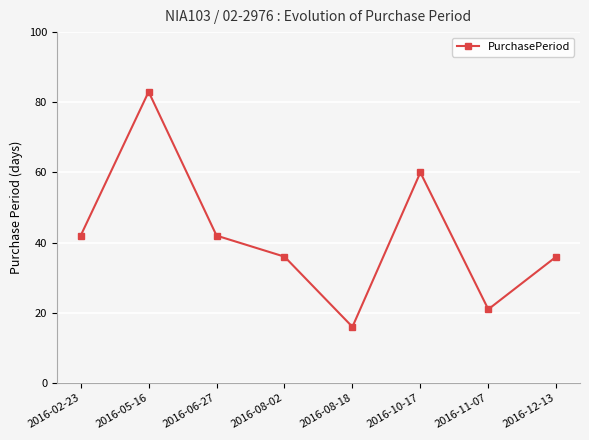

What value does the data have at 2016-11-07, to the nearest 5?

20